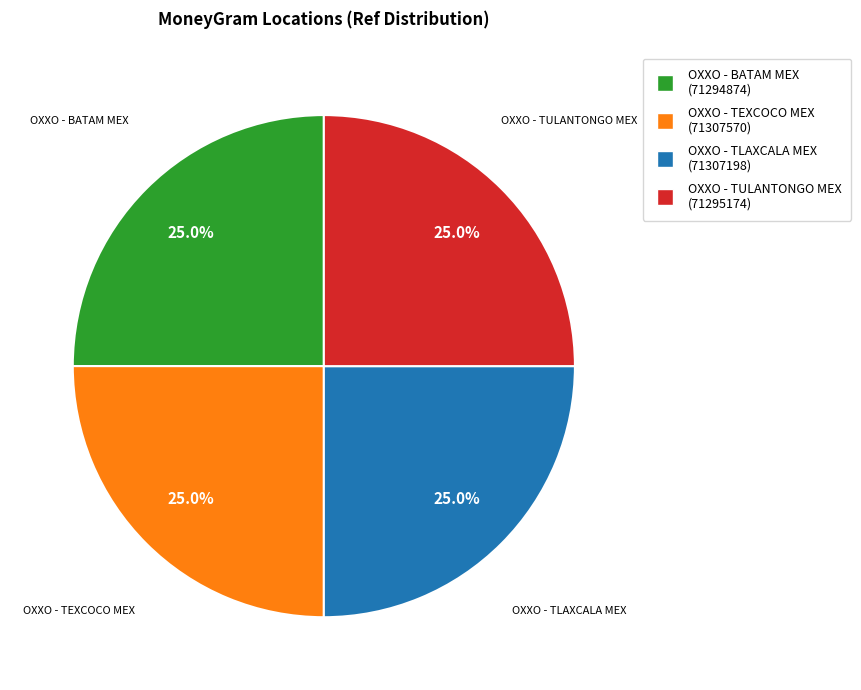

Approximately how many times larger is the value at OXXO - TEXCOCO MEX compared to OXXO - TULANTONGO MEX?

1.0